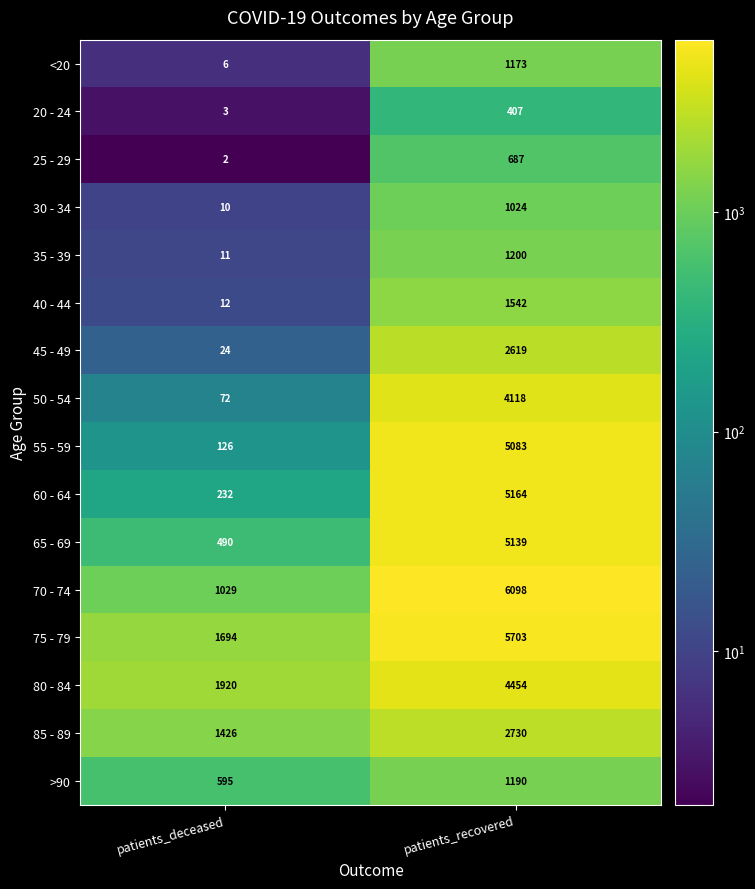

What is the approximate value of 80 - 84 at patients_recovered?

4454